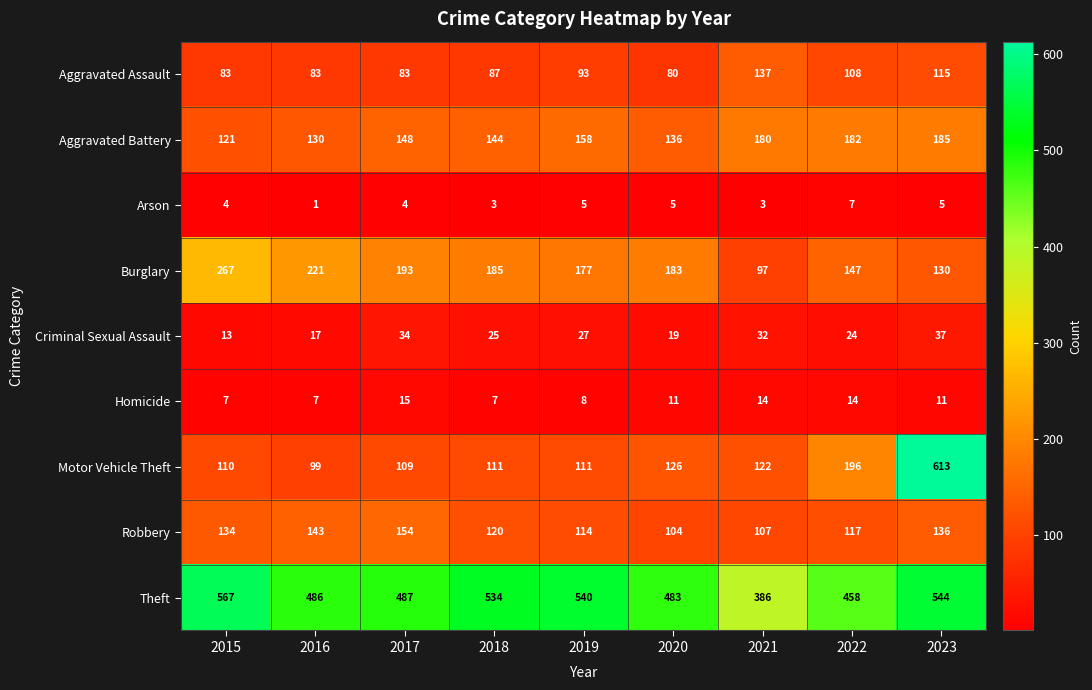

At which label does Homicide first exceed 11?

2017